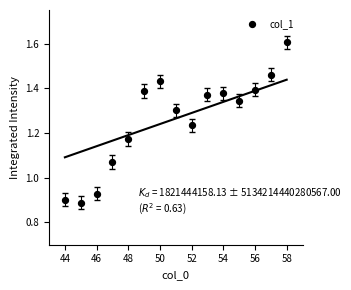

What is the range of Y values (max minus min)?

0.7